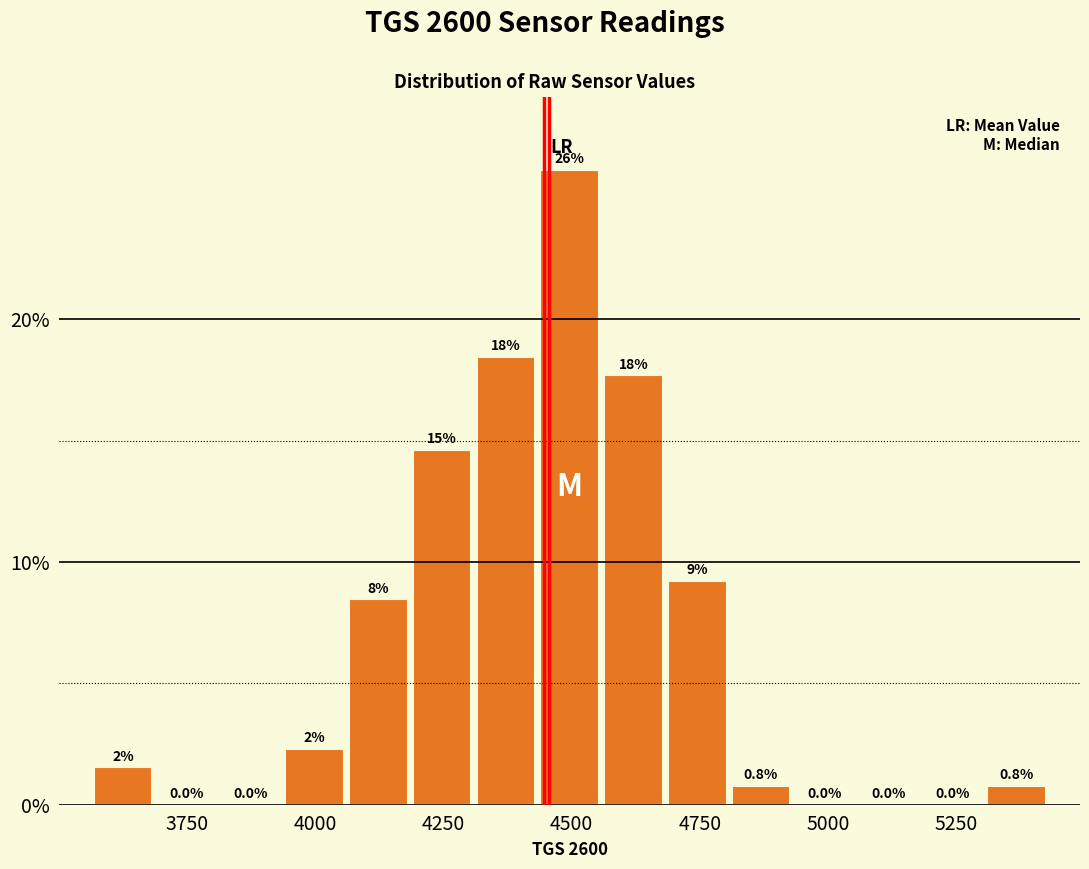

Read against the x-axis, roughly where is the centre of the tallest bar?

4500